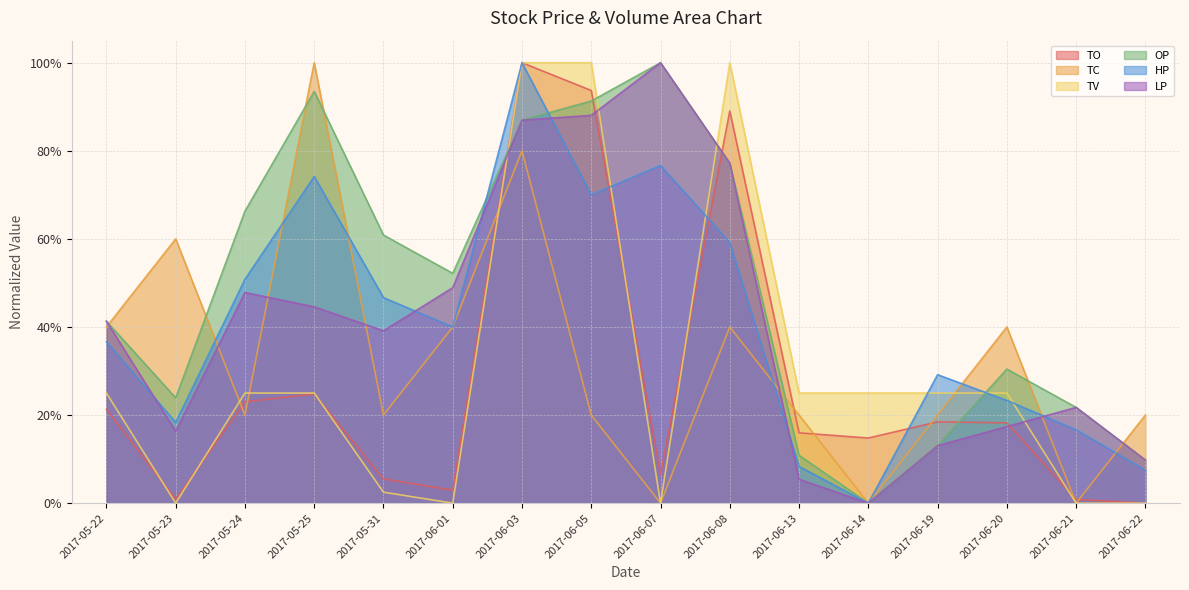

What is the difference between the TC values at 2017-05-25 and 2017-06-07?

1.0